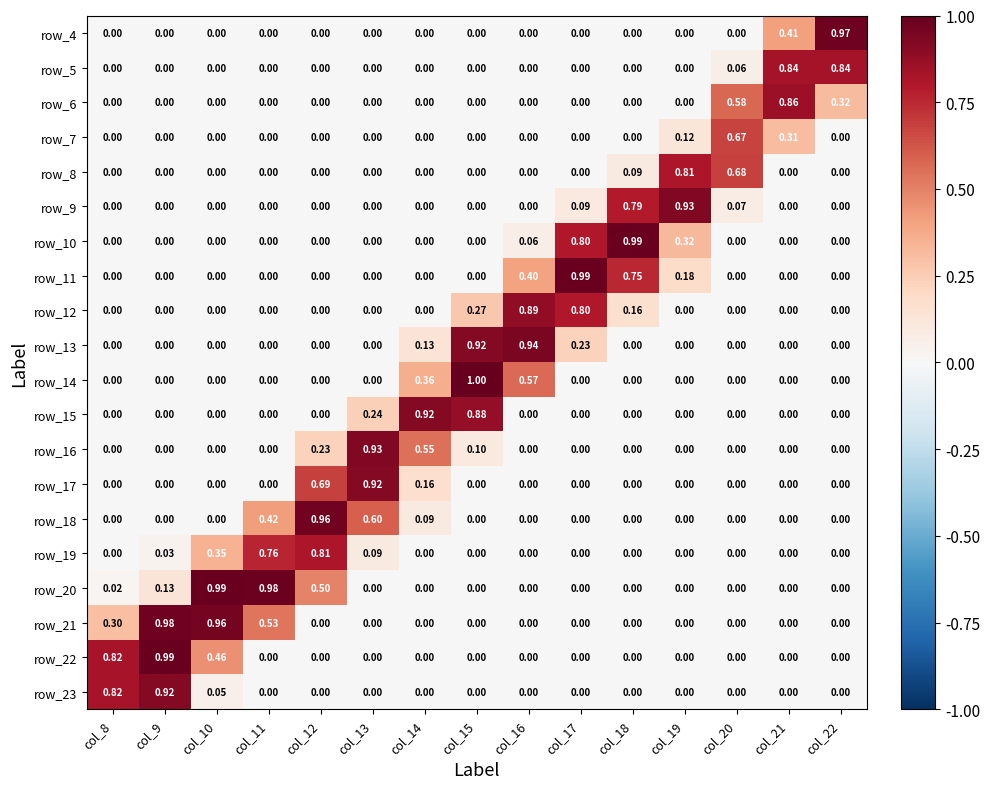

Is the value of row_16 at col_15 greater than the value of row_15 at col_13?

No